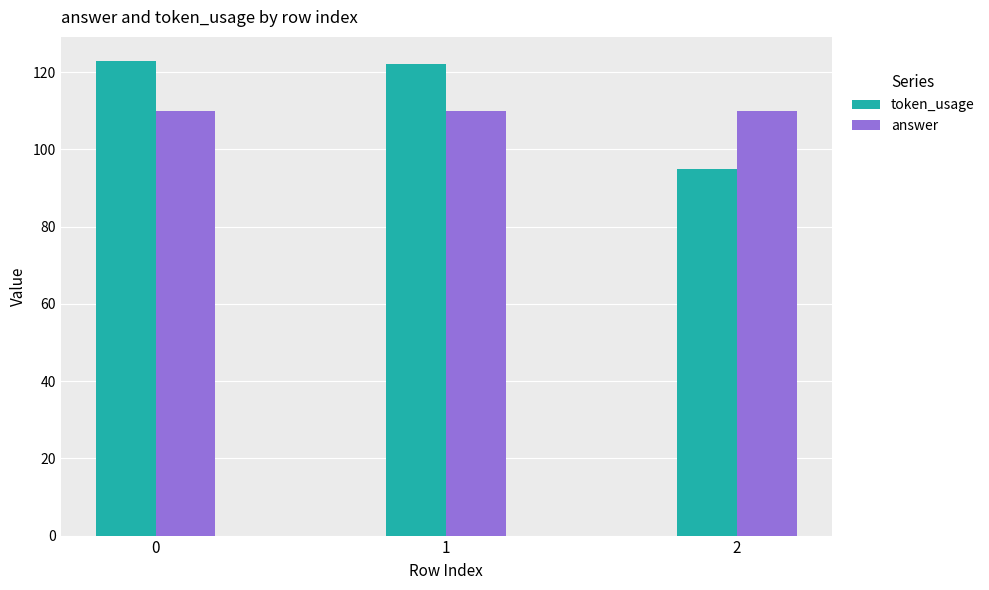

Which category has the lowest value in the token_usage series?

2